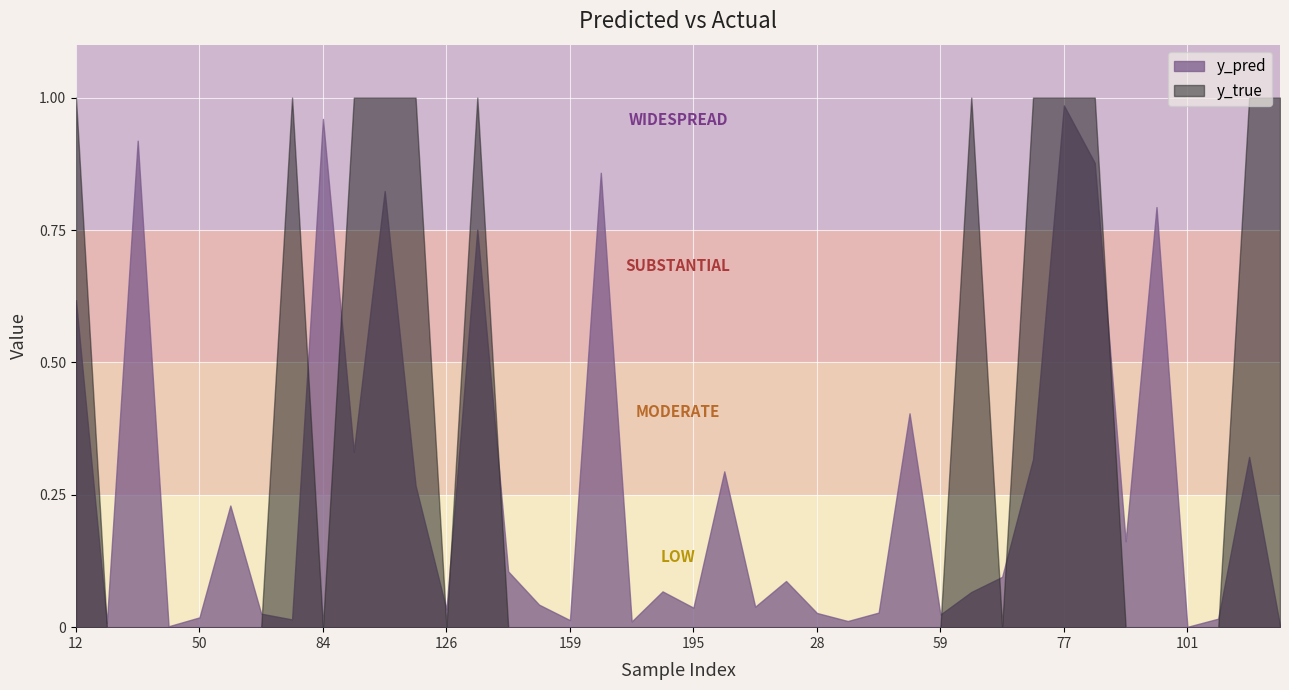

List the series in order of their overall mean, lowest first.

y_pred, y_true